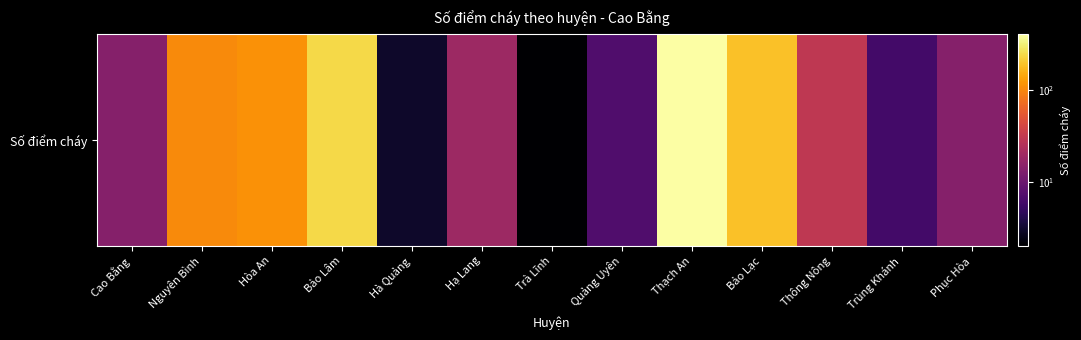

The chart shows a value of 286 at Bảo Lạc. True or false?

False